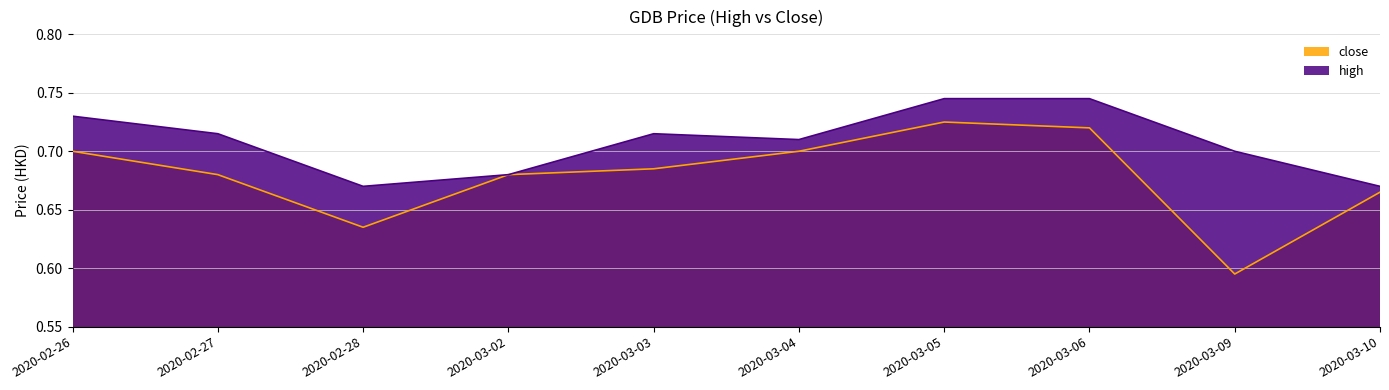

At which category is the sum across all series the highest?

2020-03-05